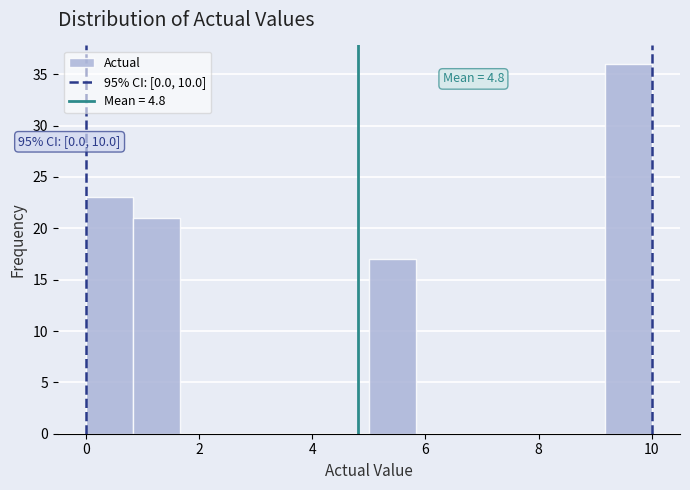

Over which range of the x-axis is the bar tallest?

9.2 to 10.0